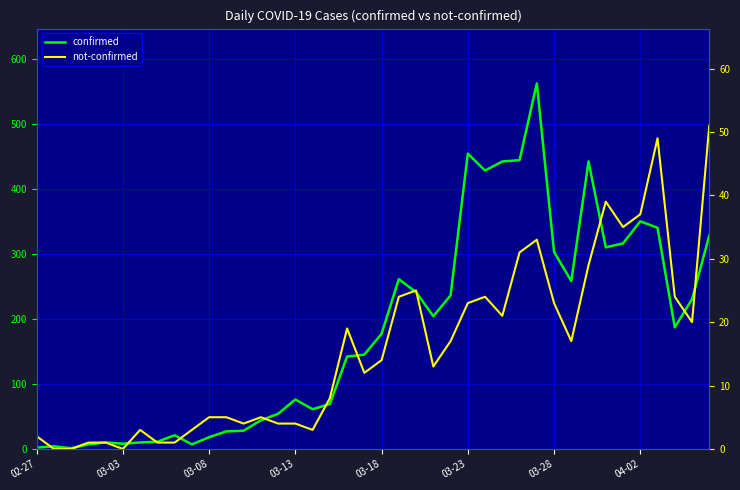

What is the minimum value for confirmed?

1